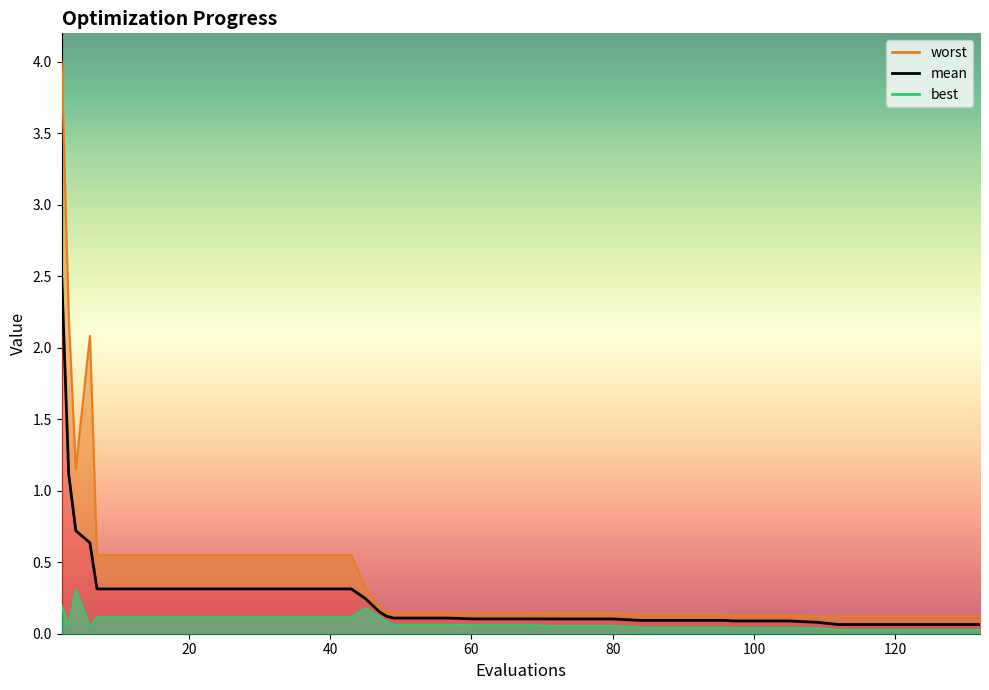

Between 112 and 120, which is larger?

112